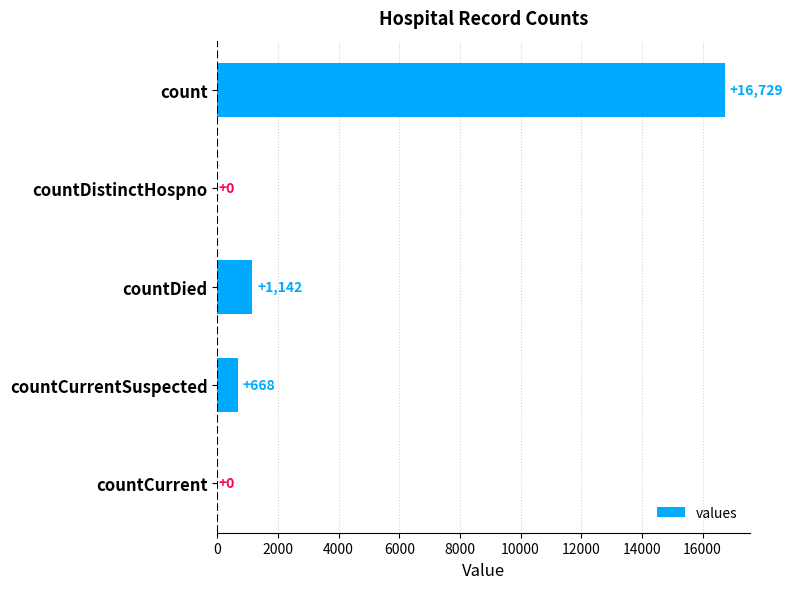

Reading bottom to top, transcribe all the data shown in this chart.

countCurrent=0	countCurrentSuspected=668	countDied=1142	countDistinctHospno=0	count=16729